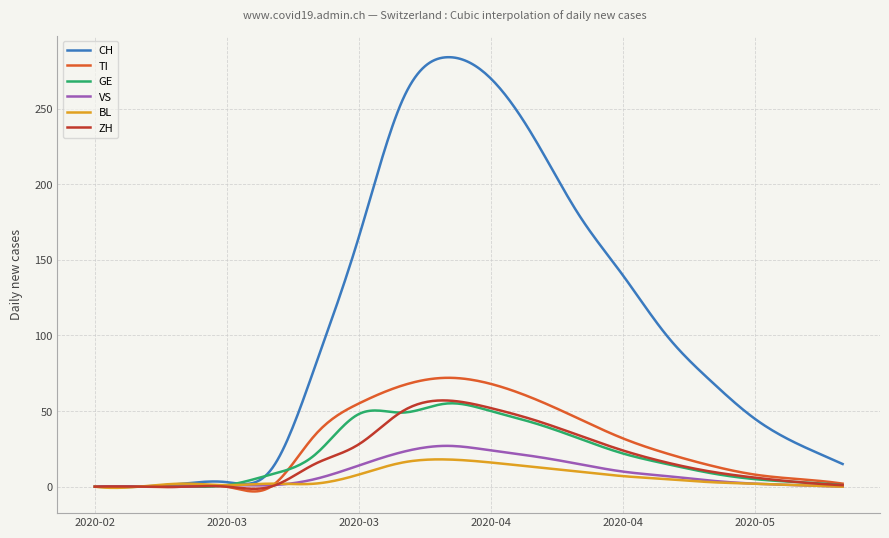

What is the maximum value for CH?

284.0